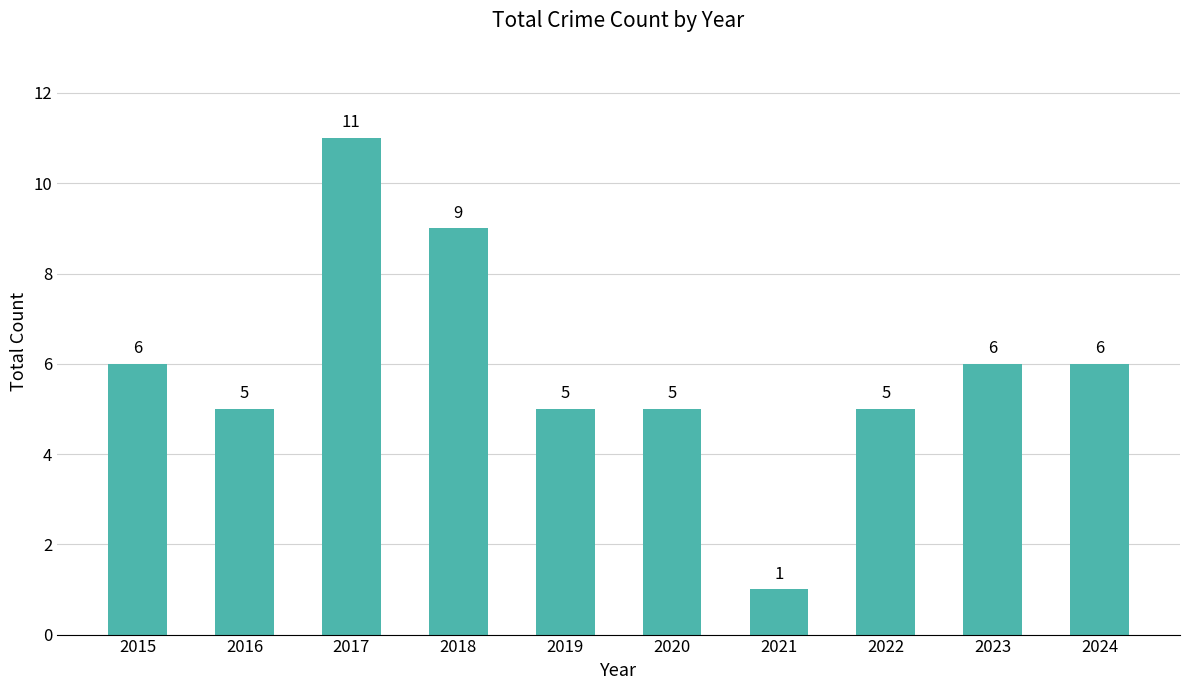

The value at 2015 is 1. True or false?

False